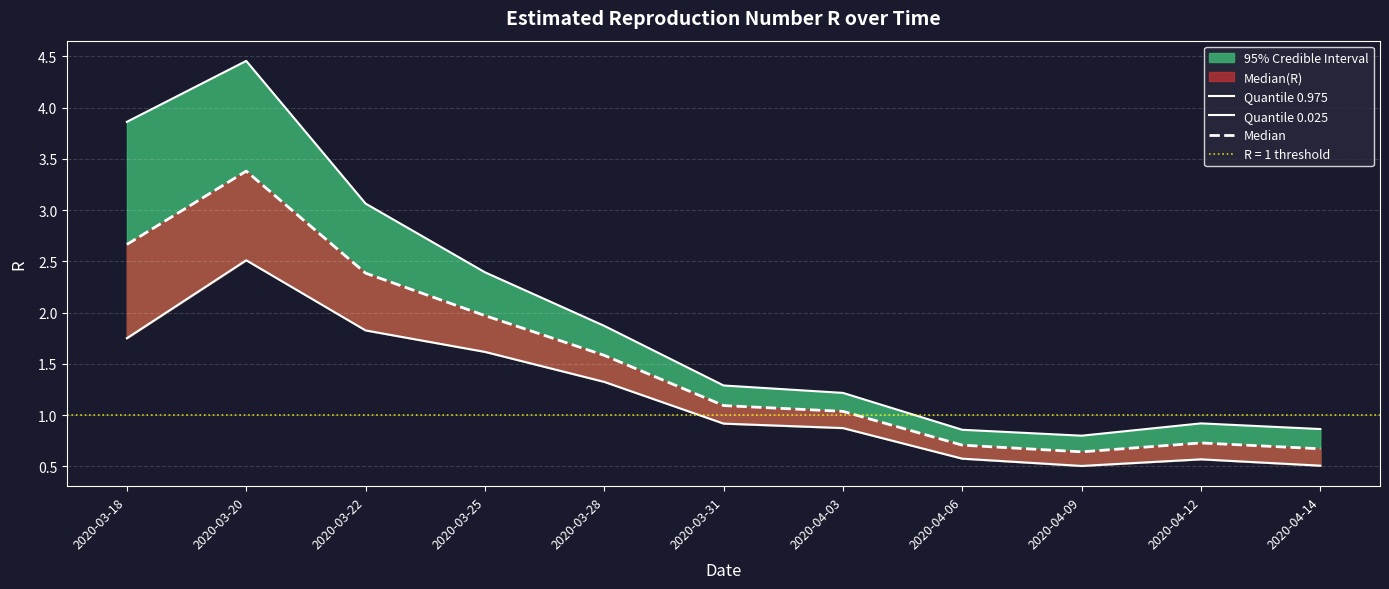

Count the number of data series in this chart.

3